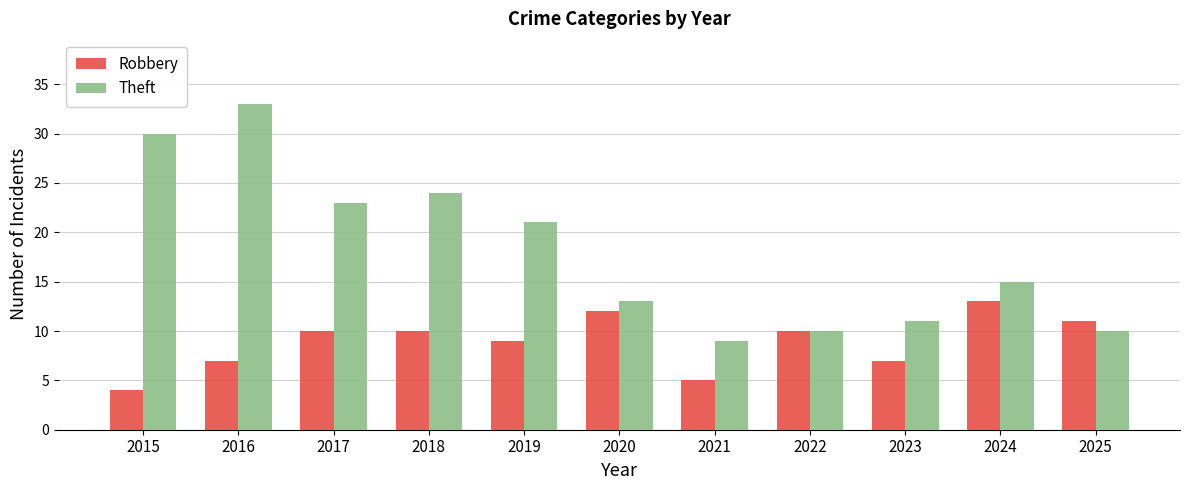

Which series has the widest spread of values?

Theft